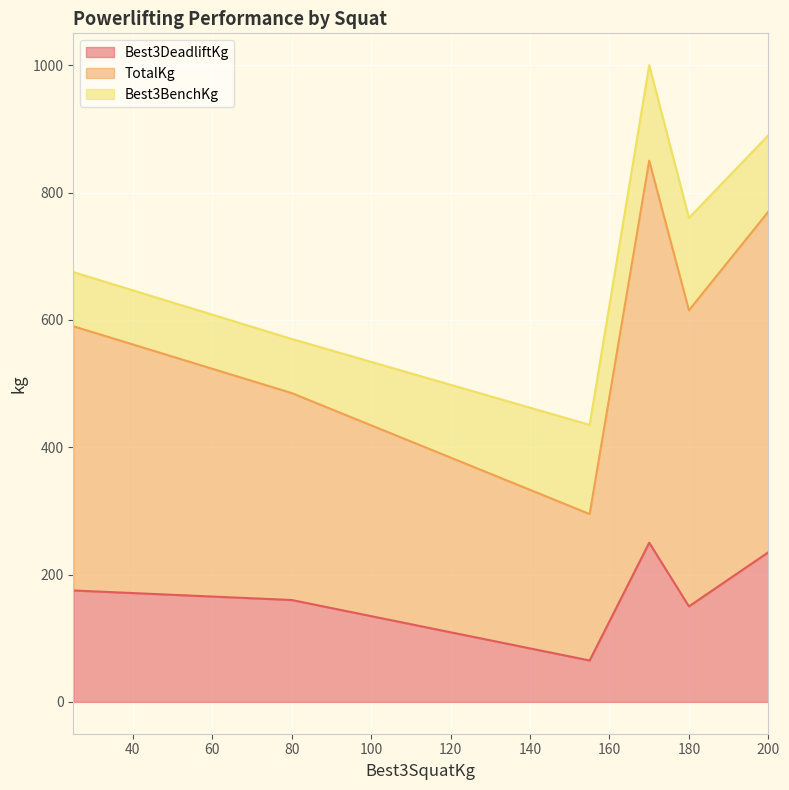

What is the highest value of the Best3DeadliftKg series?

250